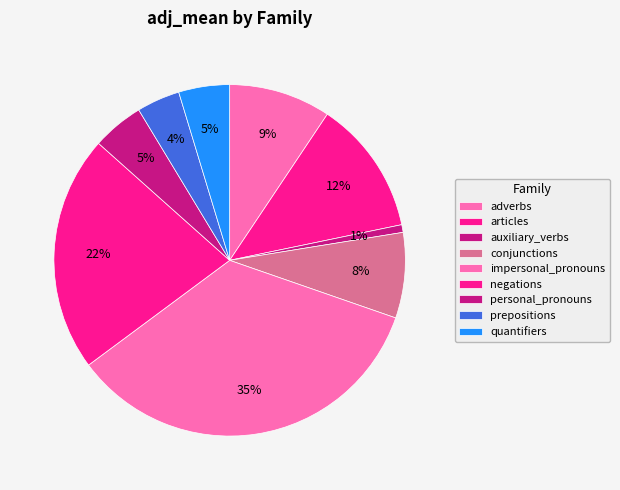

What percentage is the auxiliary_verbs slice, to the nearest percent?

1%